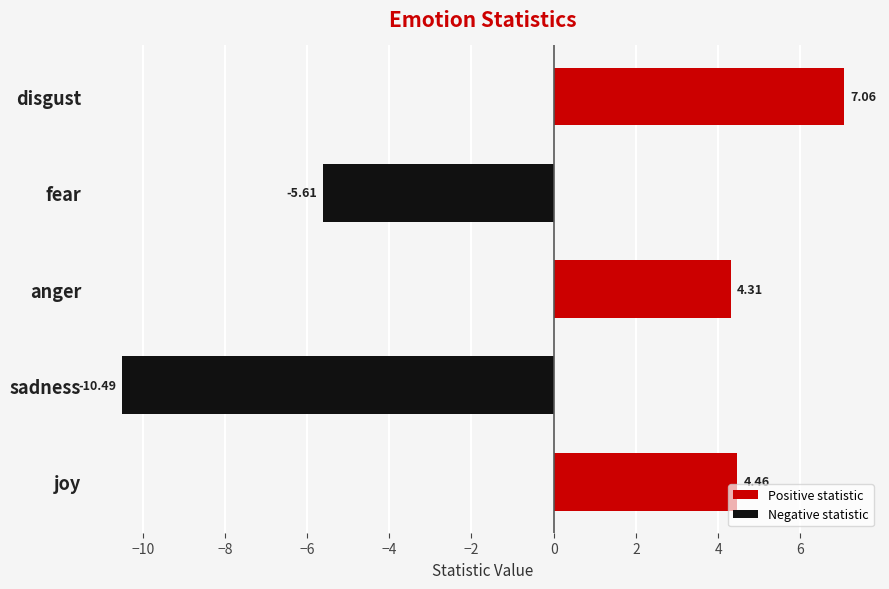

List the labels in order of value, largest first.

disgust, joy, anger, fear, sadness